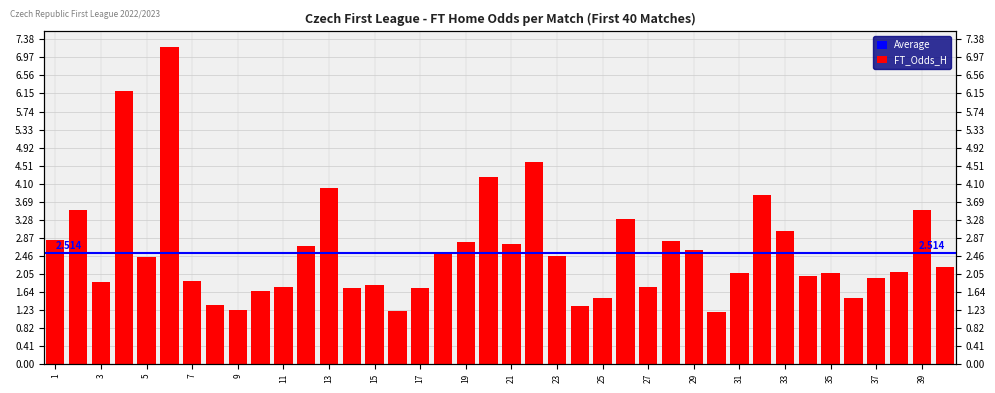

Are the bars grouped side by side (vs. stacked)?

No